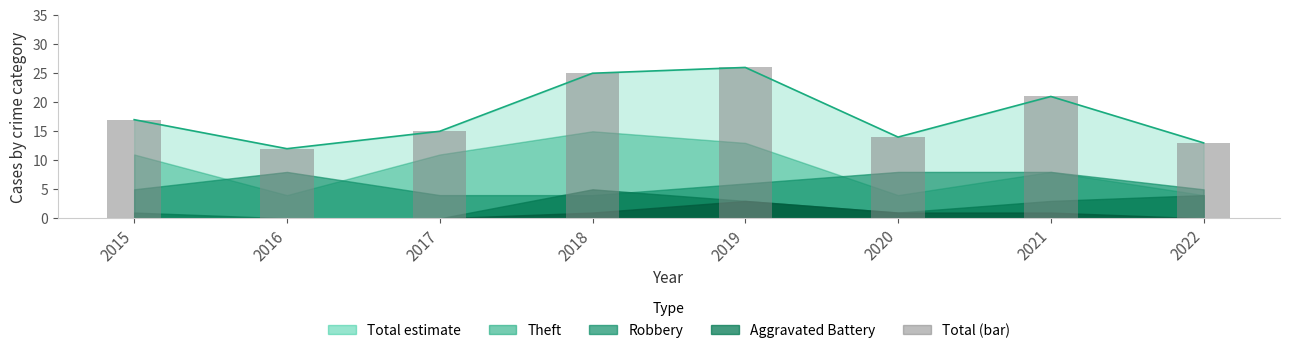

Is it true that the value at 2018 is 14?

False